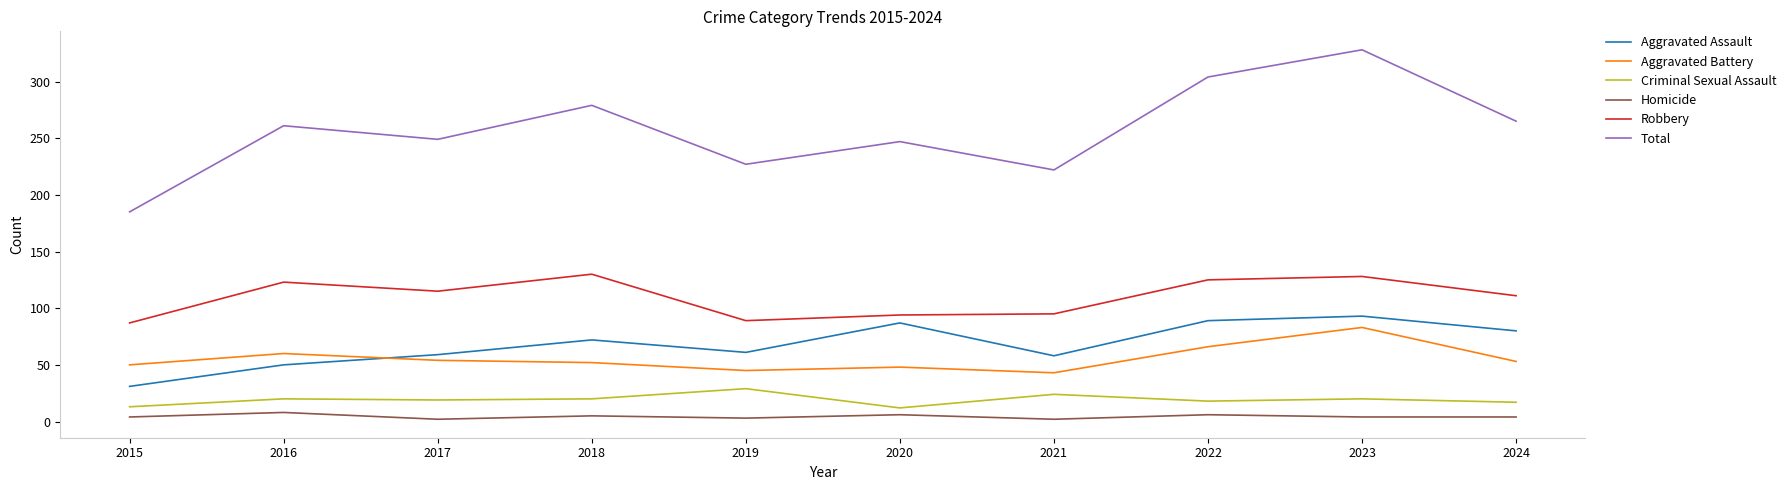

True or false: Criminal Sexual Assault and Aggravated Assault intersect in this chart.

False